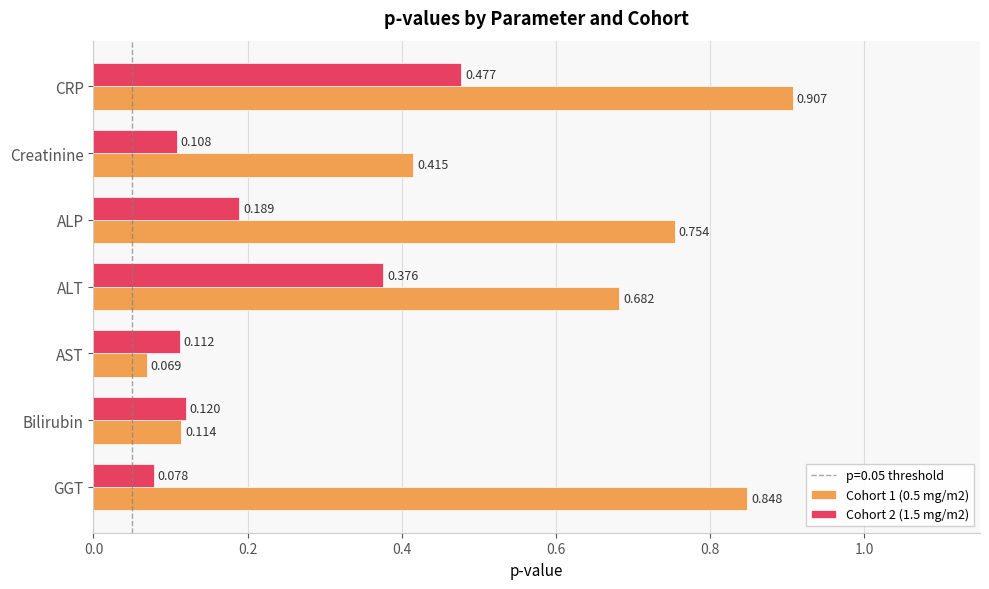

Which label corresponds to the smallest value in the chart?

AST